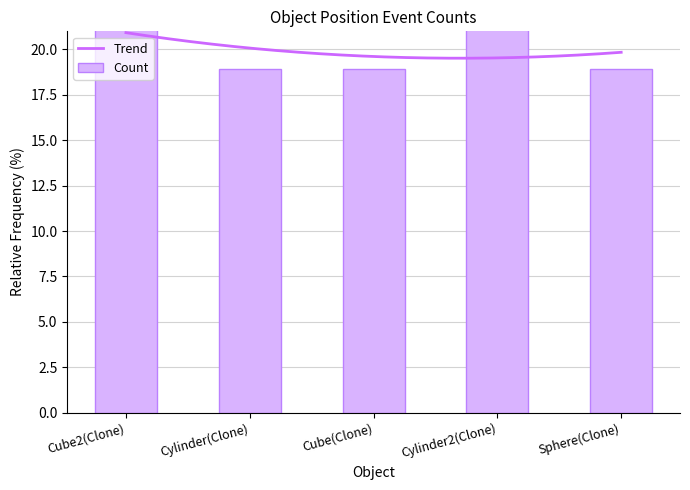

Rank the categories by value from lowest to highest.

Cylinder(Clone), Cube(Clone), Sphere(Clone), Cube2(Clone), Cylinder2(Clone)